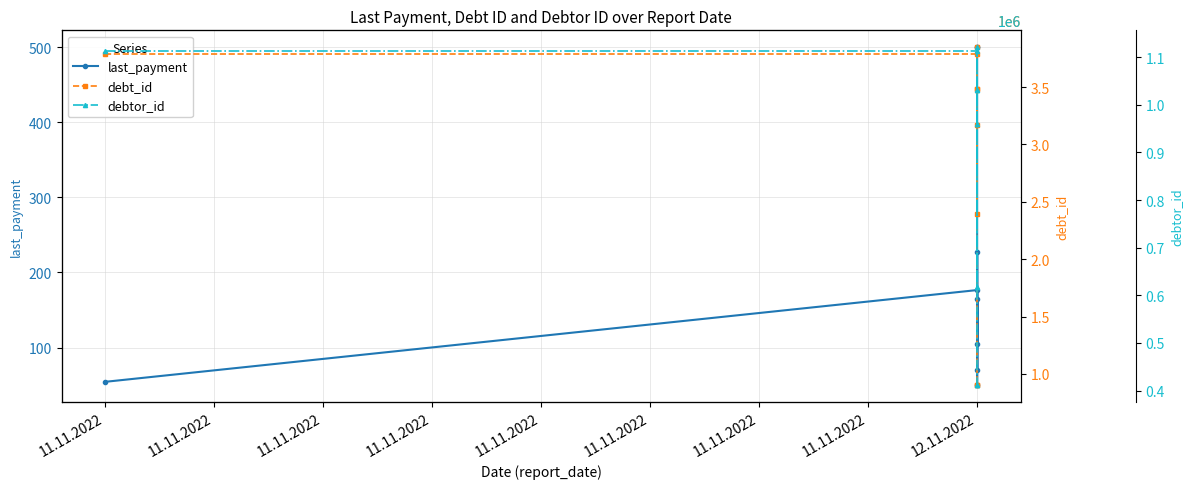

What is the label of the 4th point from the left?

12.11.2022